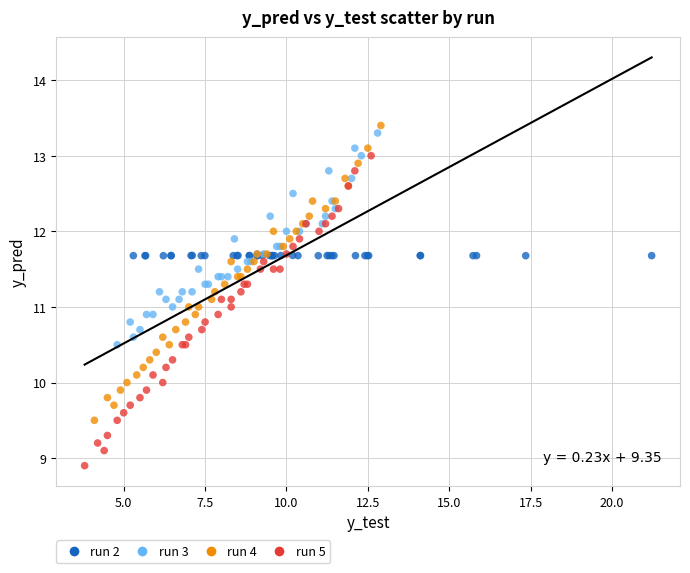

Which series has the widest spread of Y values?

run 5